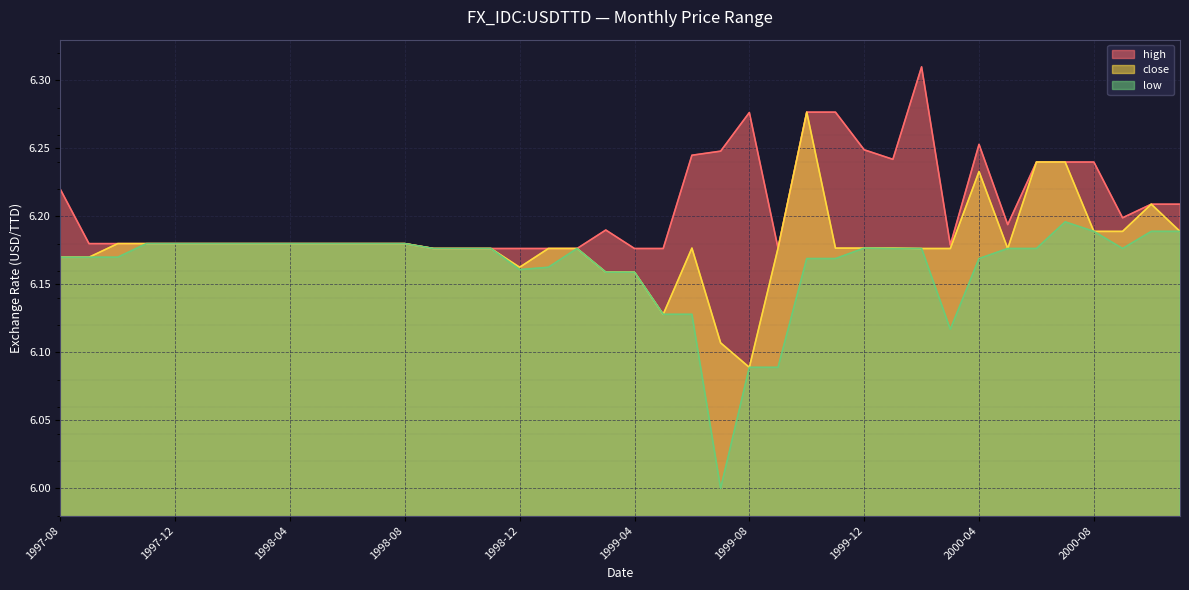

What is the approximate value of low at 1998-06?

6.2